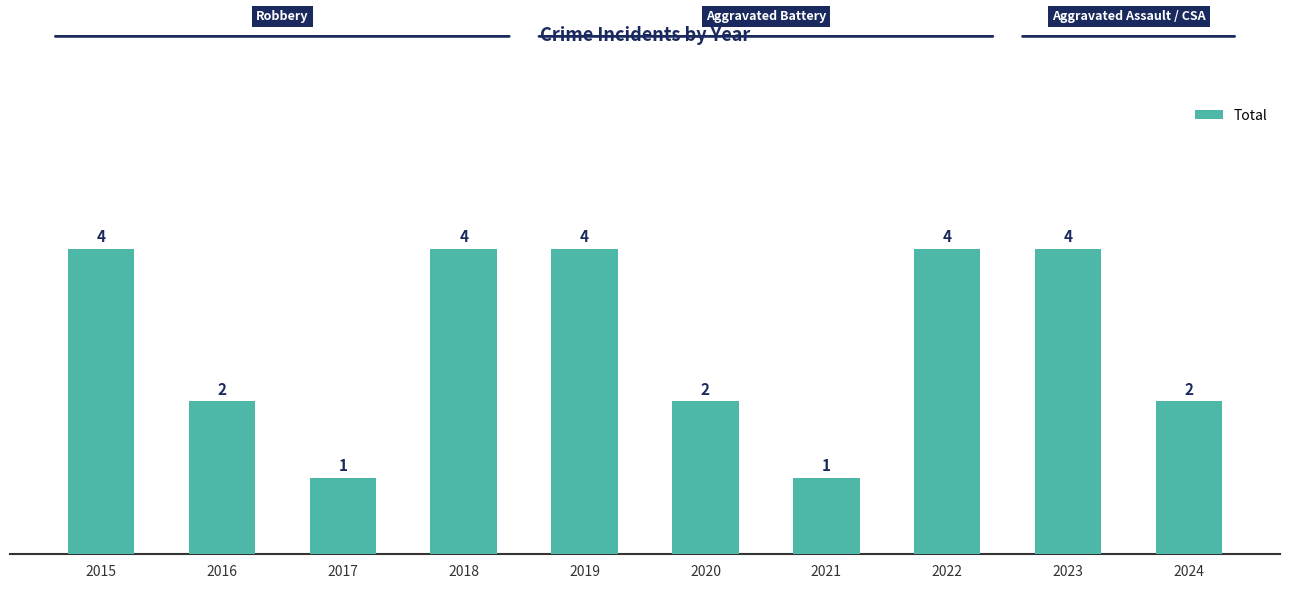

Reading left to right, what are all the values shown in this chart?

4	2	1	4	4	2	1	4	4	2